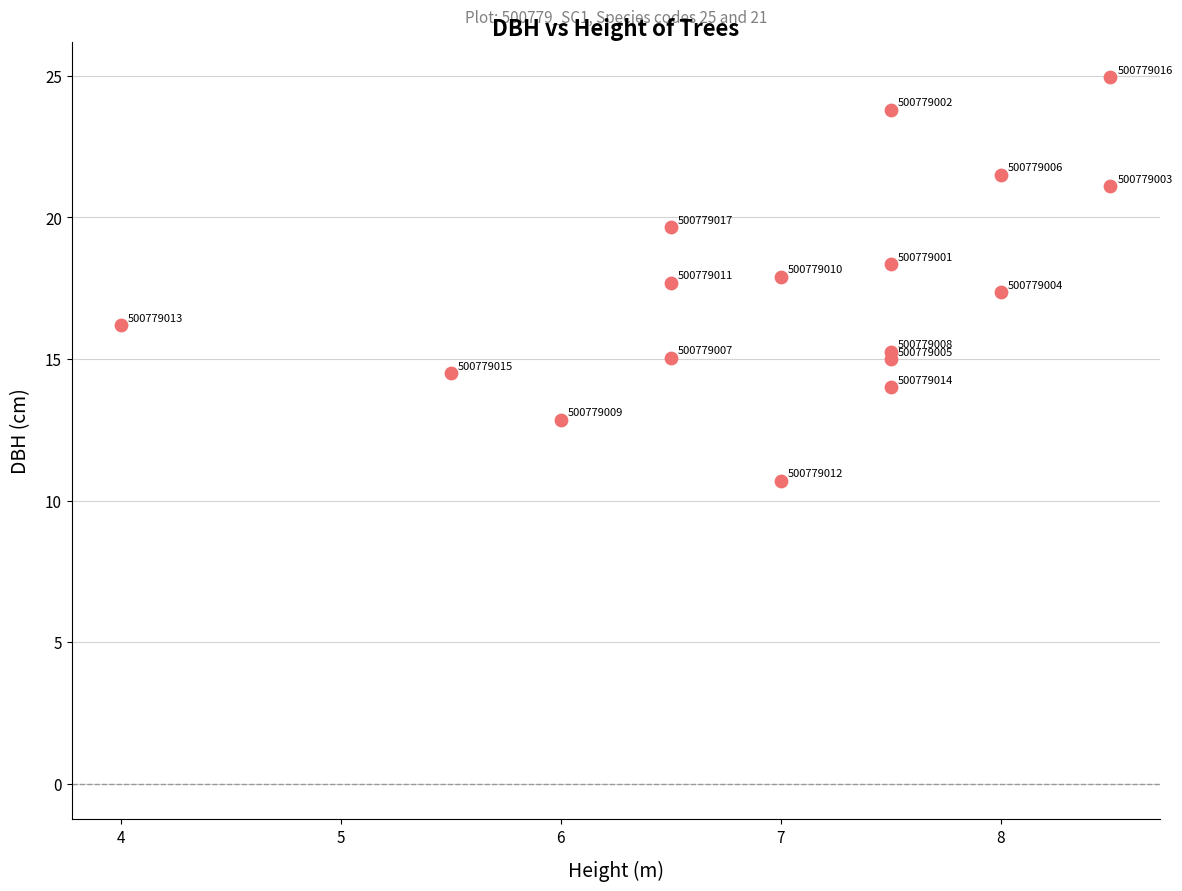

What Y value in the scatter plot is closest to 17?

17.4